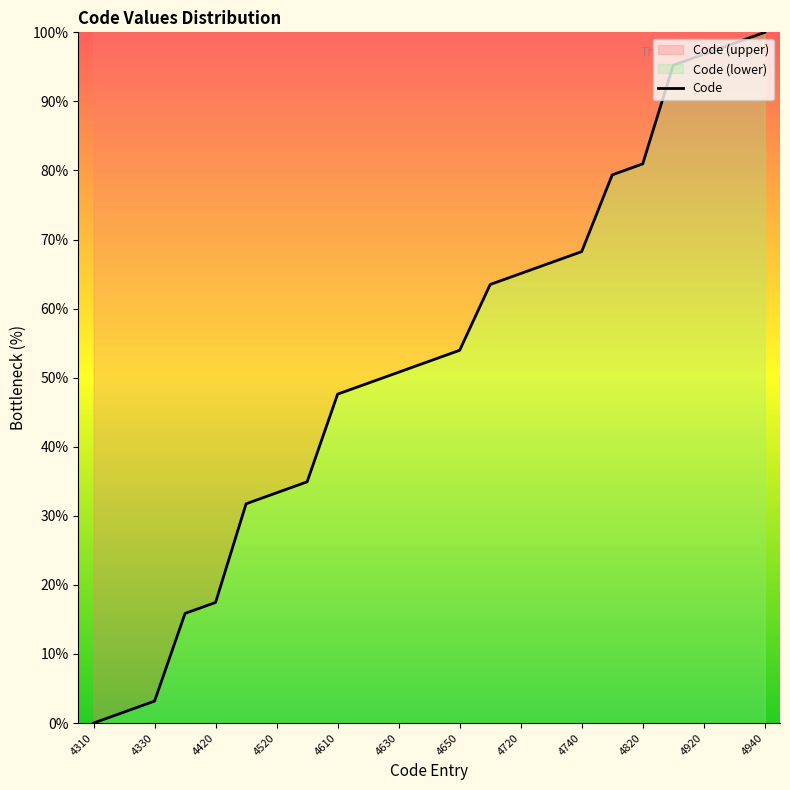

What is the greatest value displayed?

100.0